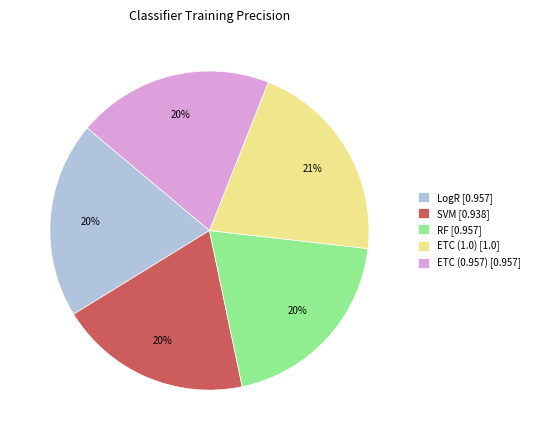

Do SVM [0.938] and RF [0.957] together represent more than half of the pie?

No